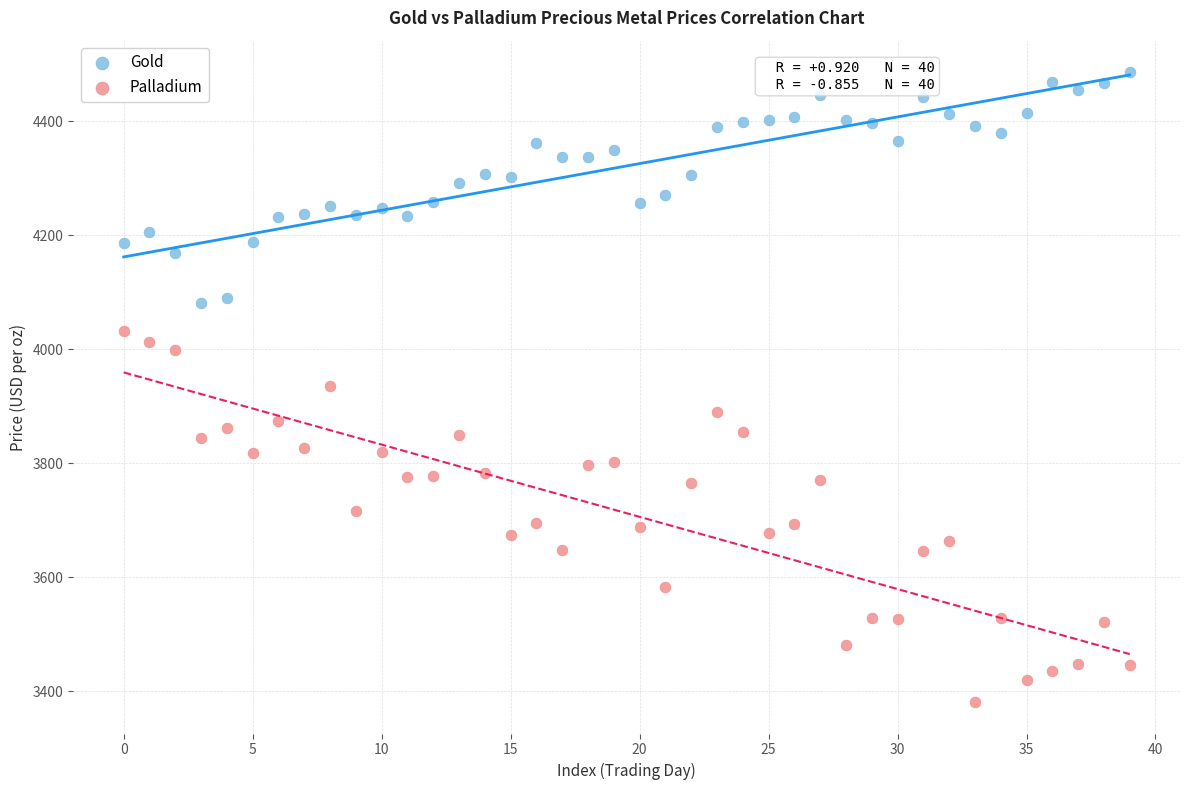

Which series reaches the minimum Y coordinate?

Palladium